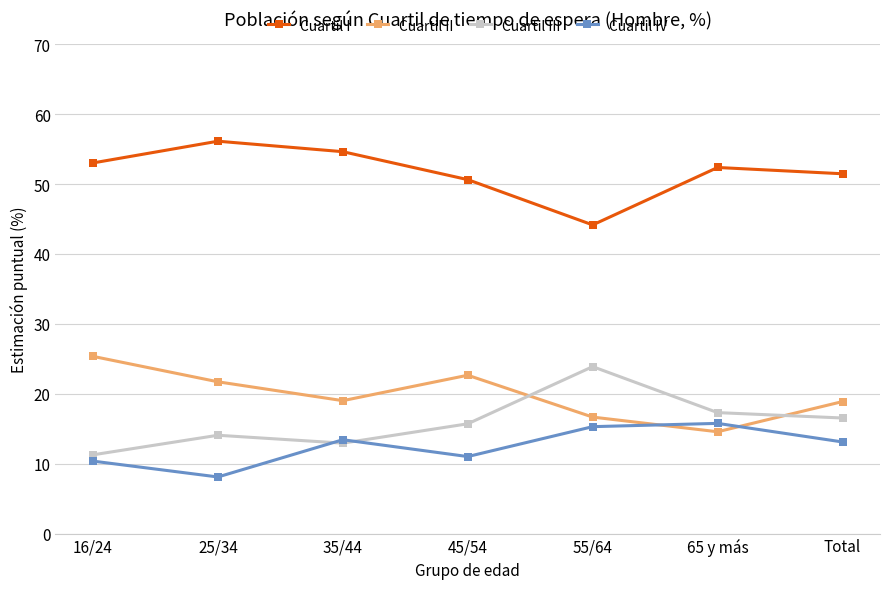

What is the maximum value for Cuartil III?

23.9